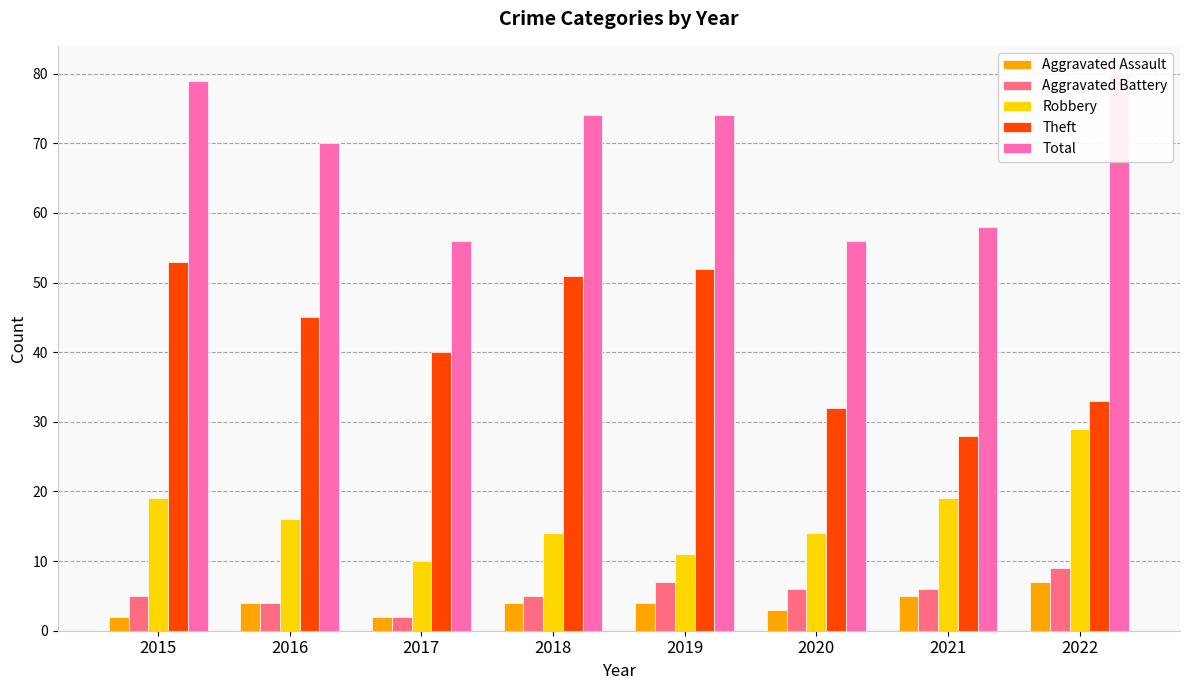

How many data points does each series have?

8